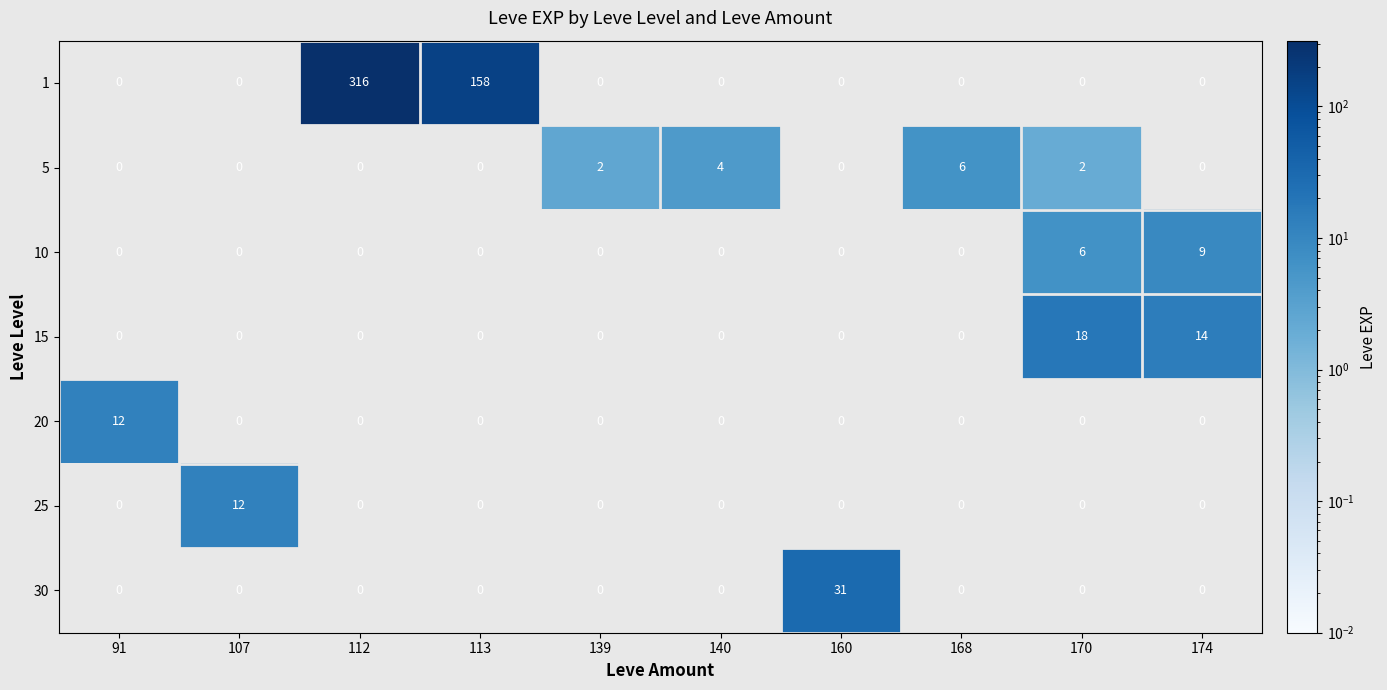

Count the 10 values in the range 0 to 1.

8